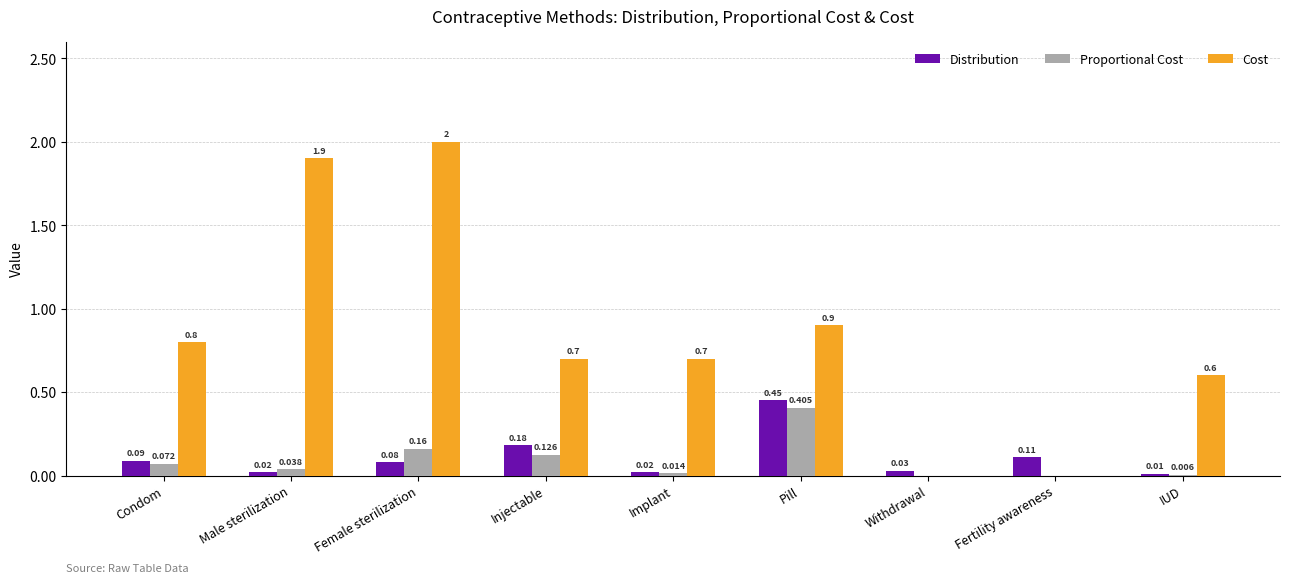

Which category has the highest value across all series?

Female sterilization